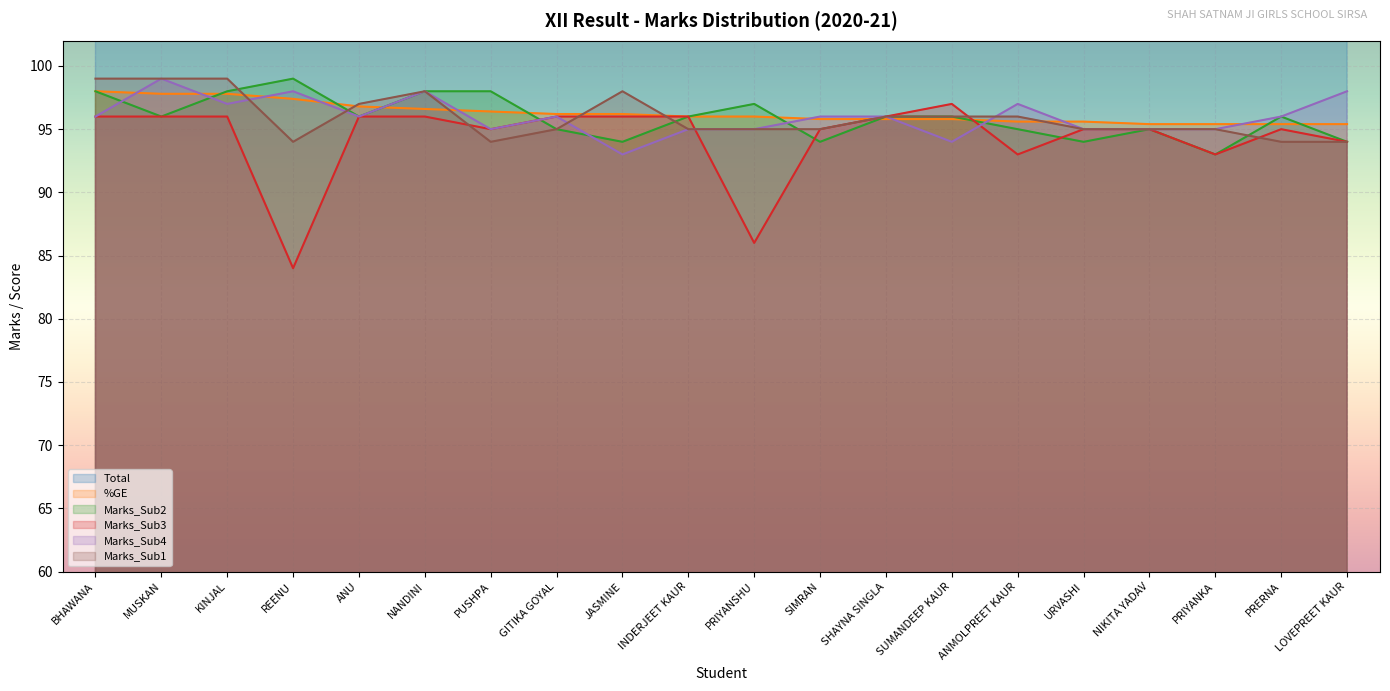

What is the difference between the highest and lowest values at SHAYNA SINGLA?

383.2